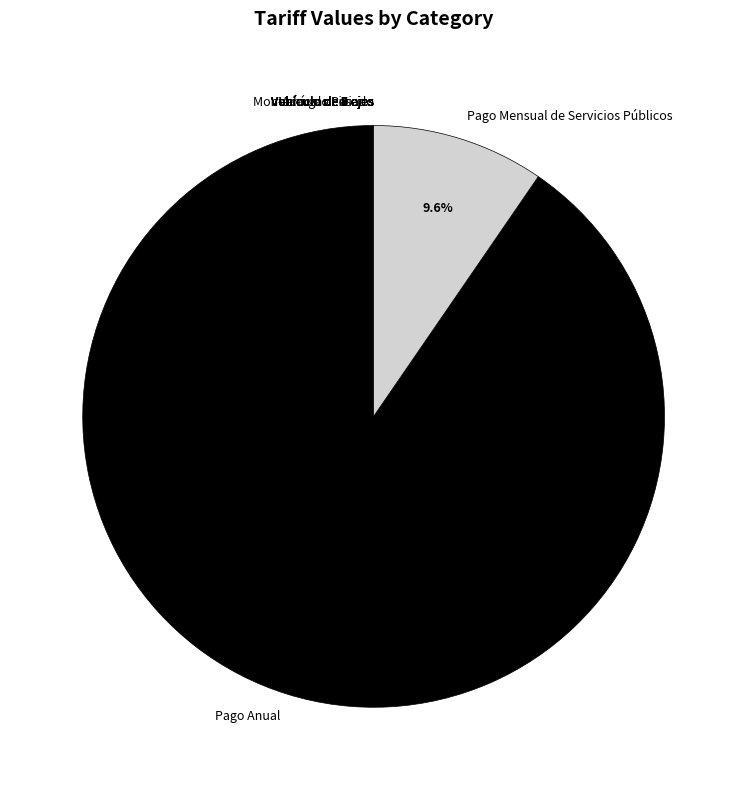

Is there a majority slice in this chart?

Yes